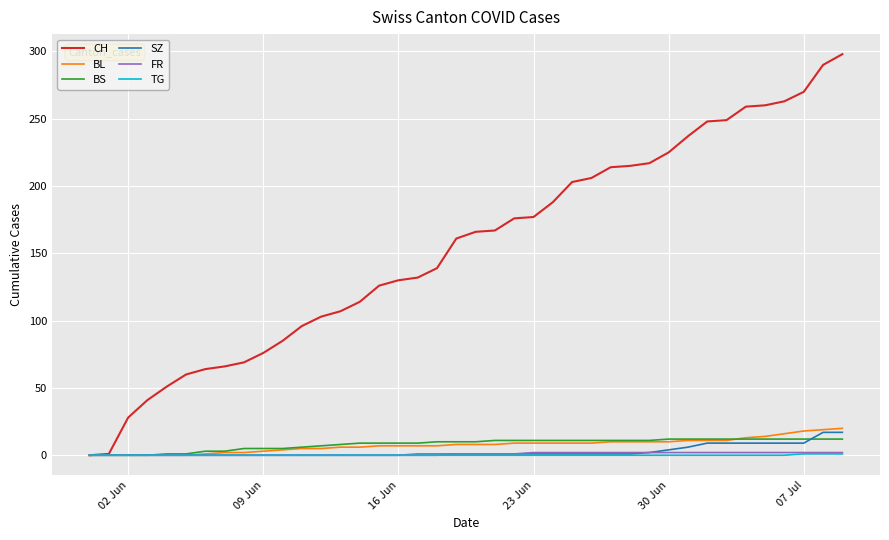

Which series has the widest spread of values?

CH